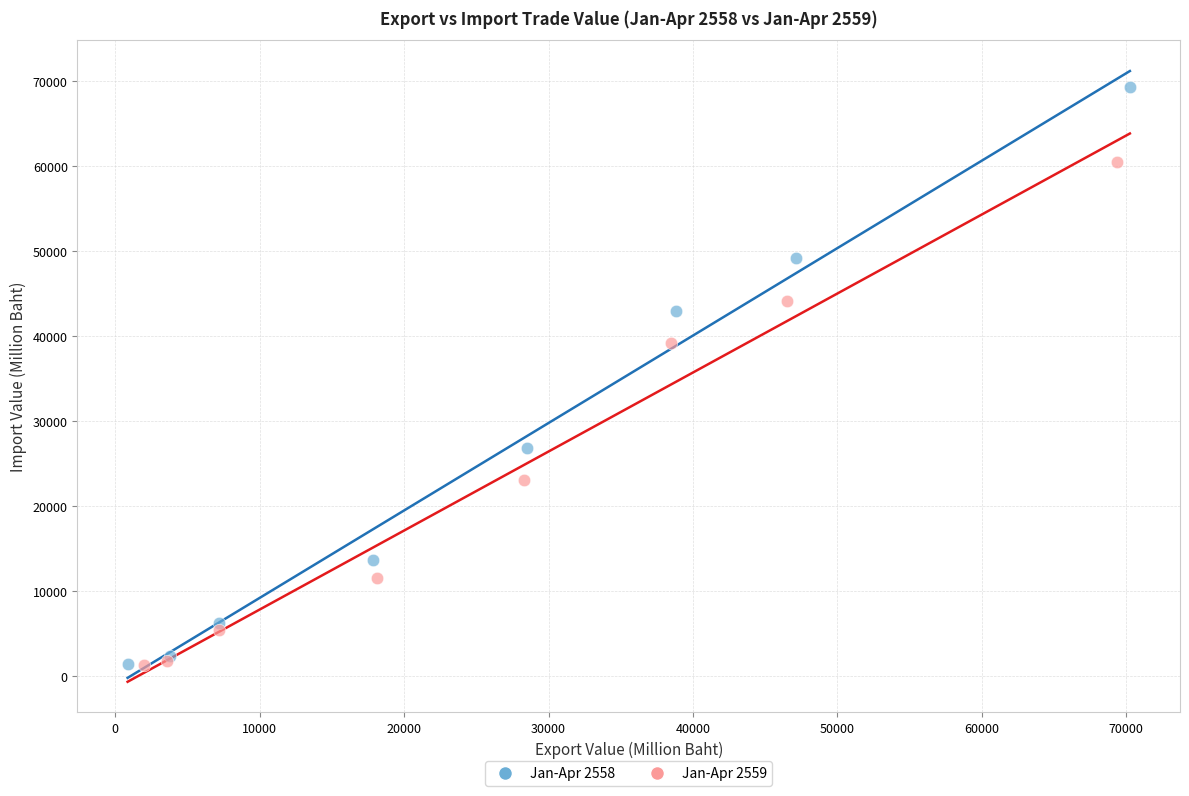

What are all the series names shown in the legend?

Jan-Apr 2558, Jan-Apr 2559